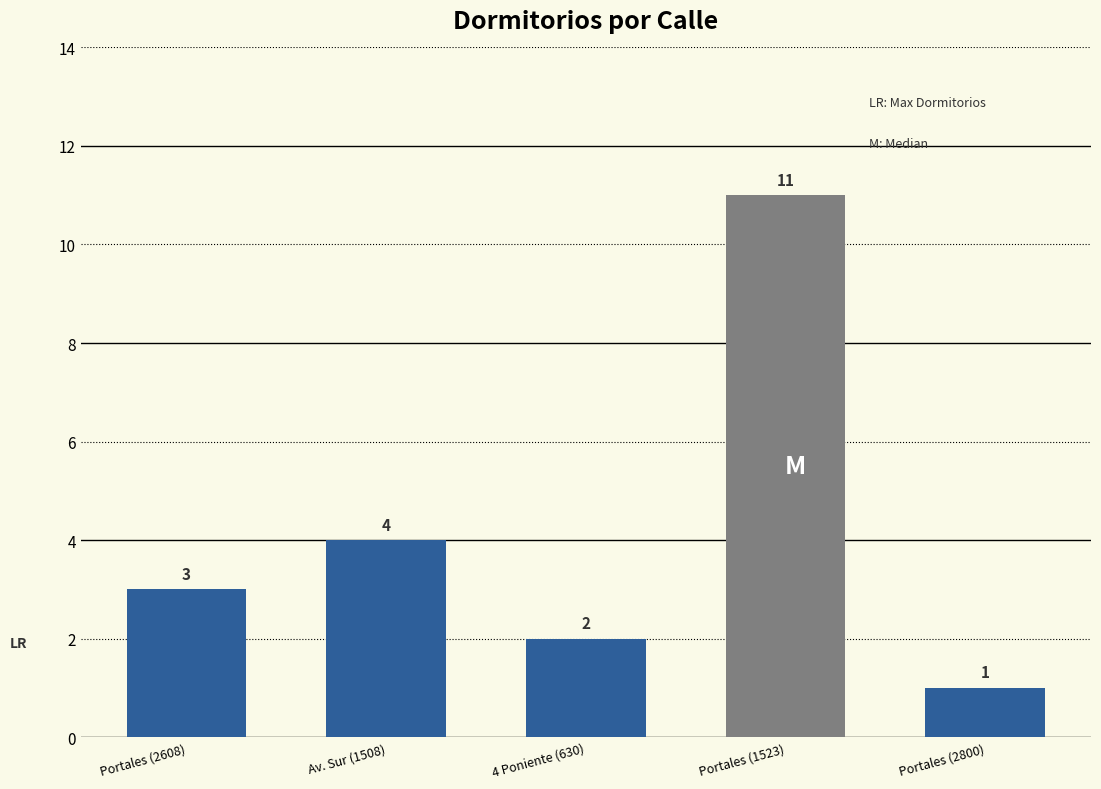

What is the greatest value displayed?

11